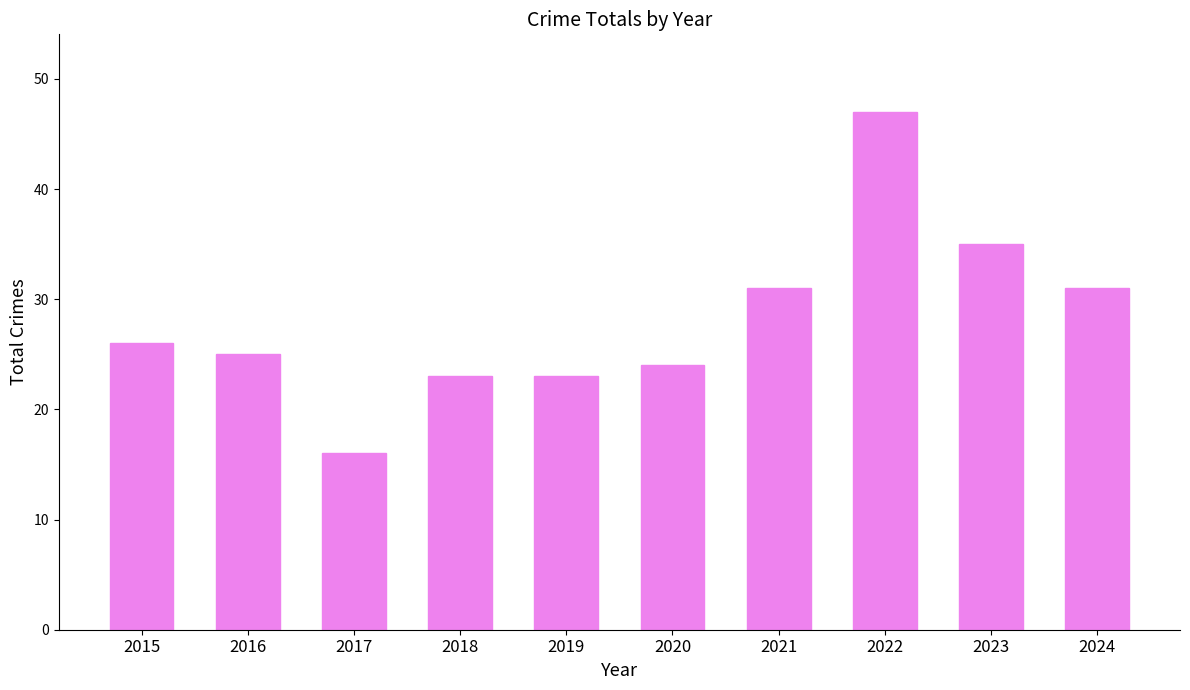

Are the bars horizontal?

No